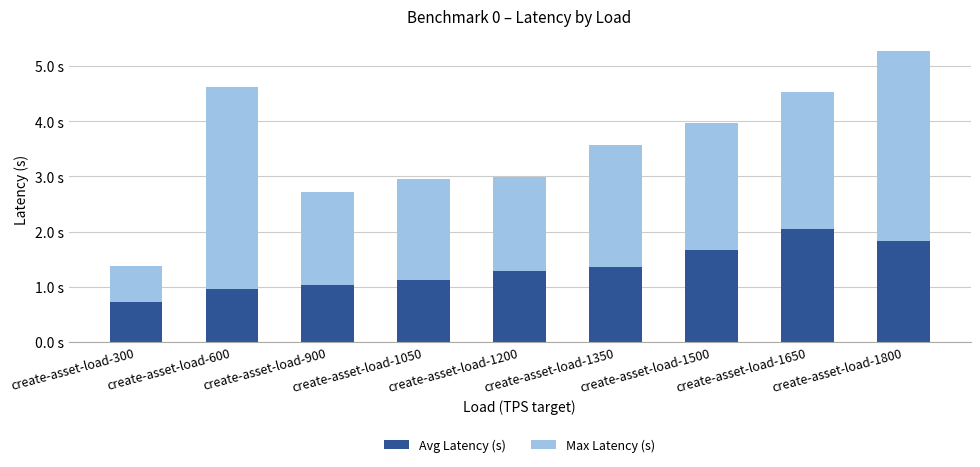

Which has a higher value, create-asset-load-1650 or create-asset-load-1500?

create-asset-load-1650